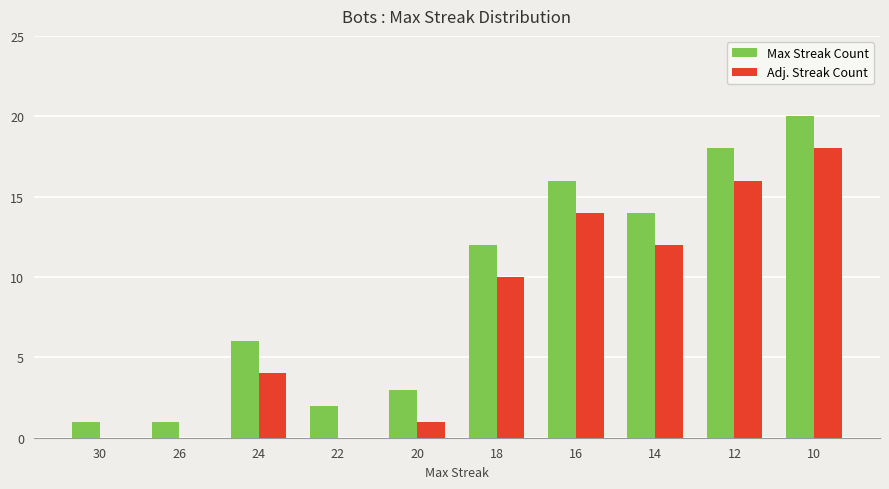

Where does the Max Streak Count series first go above 12?

16